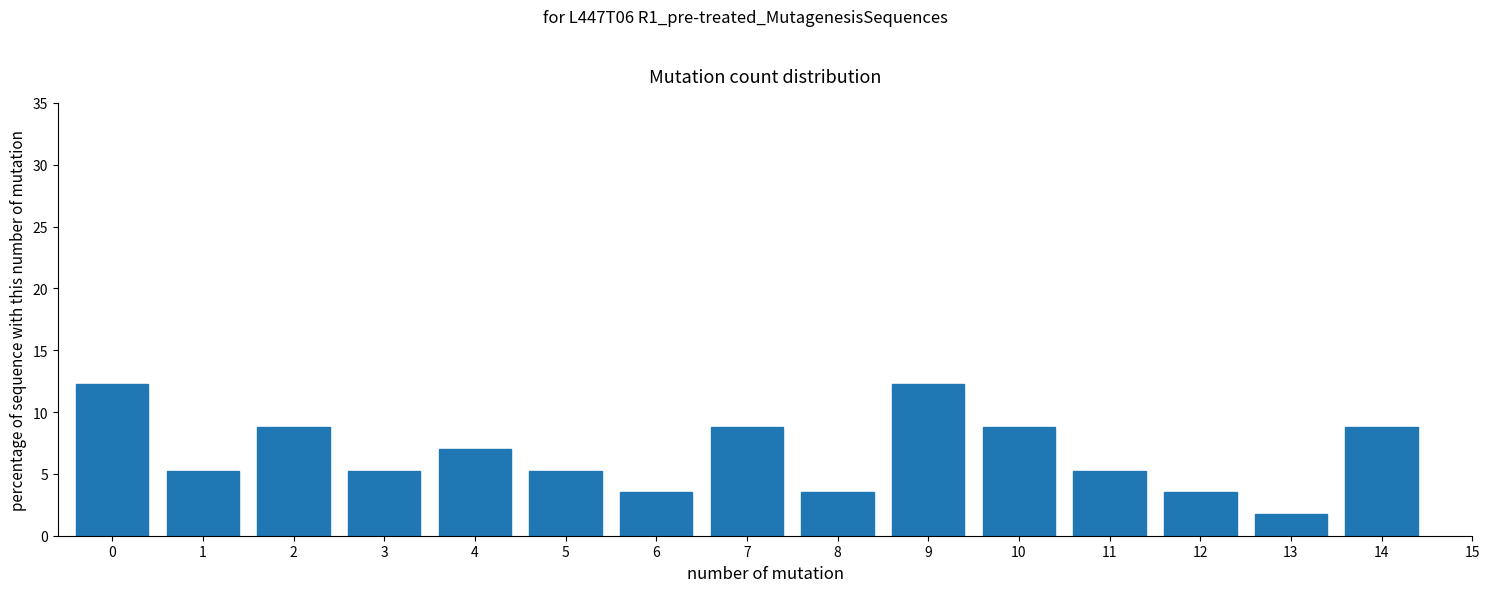

Reading left to right, transcribe all the data shown in this chart.

12.3	5.3	8.8	5.3	7.0	5.3	3.5	8.8	3.5	12.3	8.8	5.3	3.5	1.8	8.8